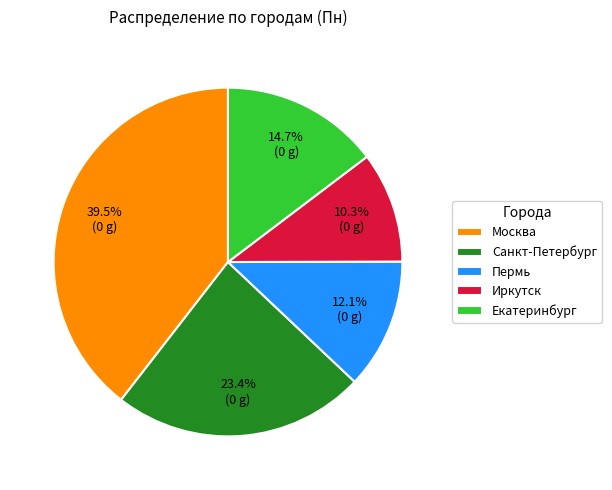

To the nearest percent, what is the difference between the largest and smallest slice percentages?

29%